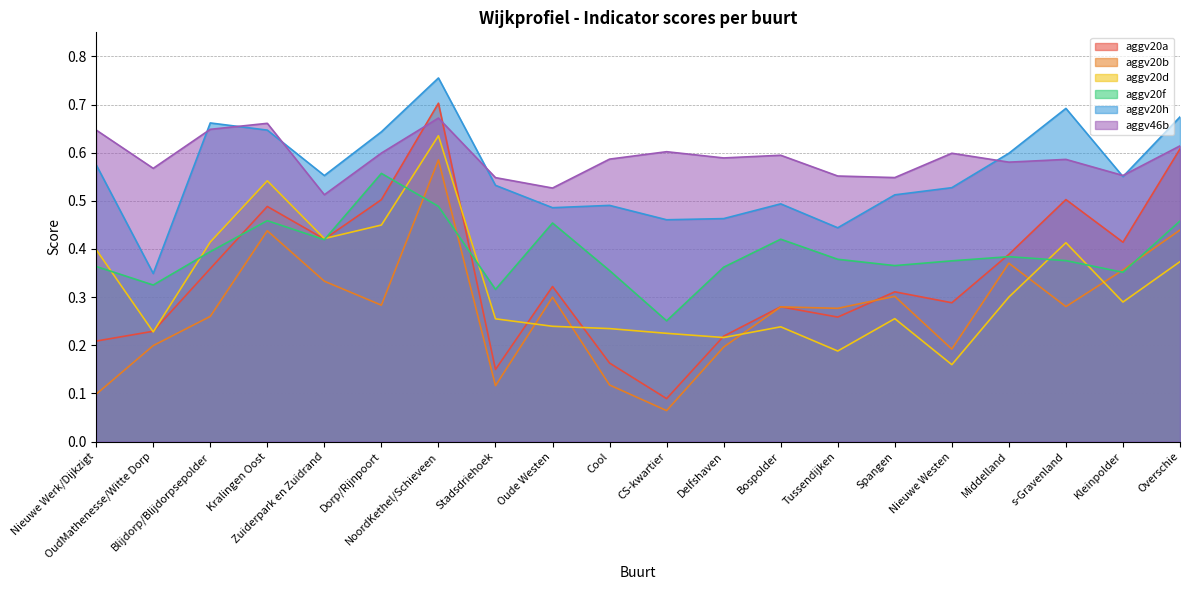

At Kleinpolder, list the series in order from largest to smallest.

aggv46b, aggv20h, aggv20a, aggv20b, aggv20f, aggv20d